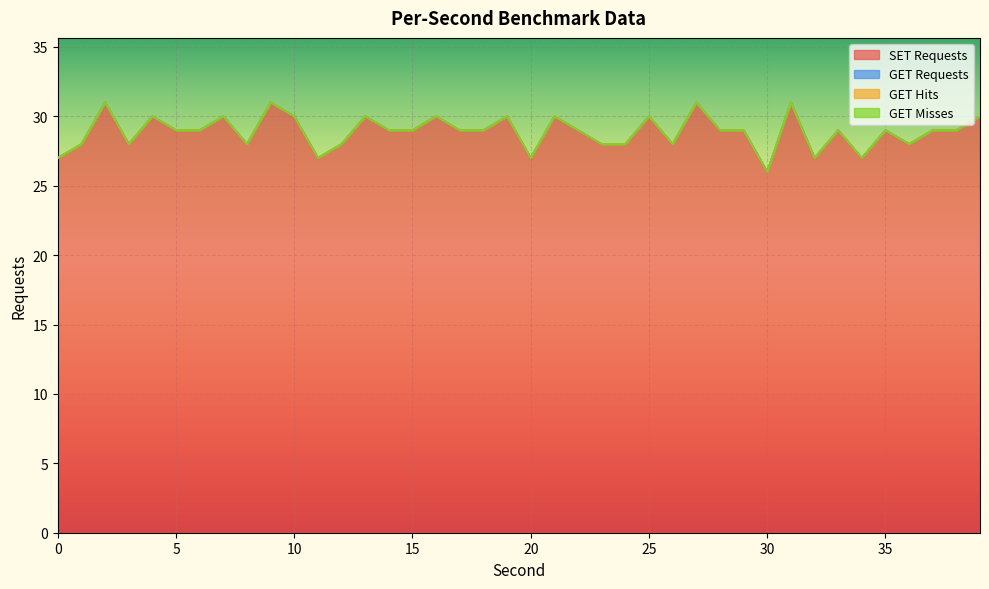

Does the chart display data point markers on the line(s)?

No